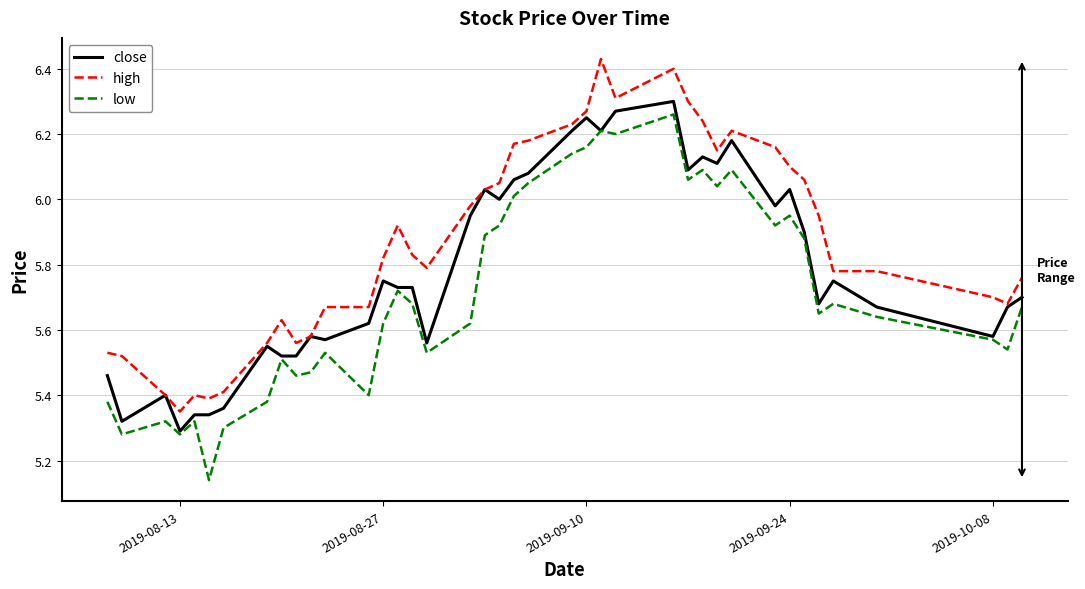

True or false: high and low intersect in this chart.

False